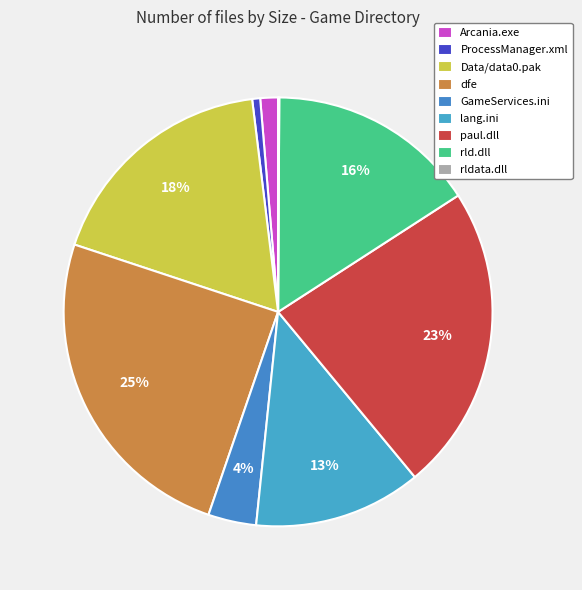

Which has a higher value, rldata.dll or GameServices.ini?

GameServices.ini